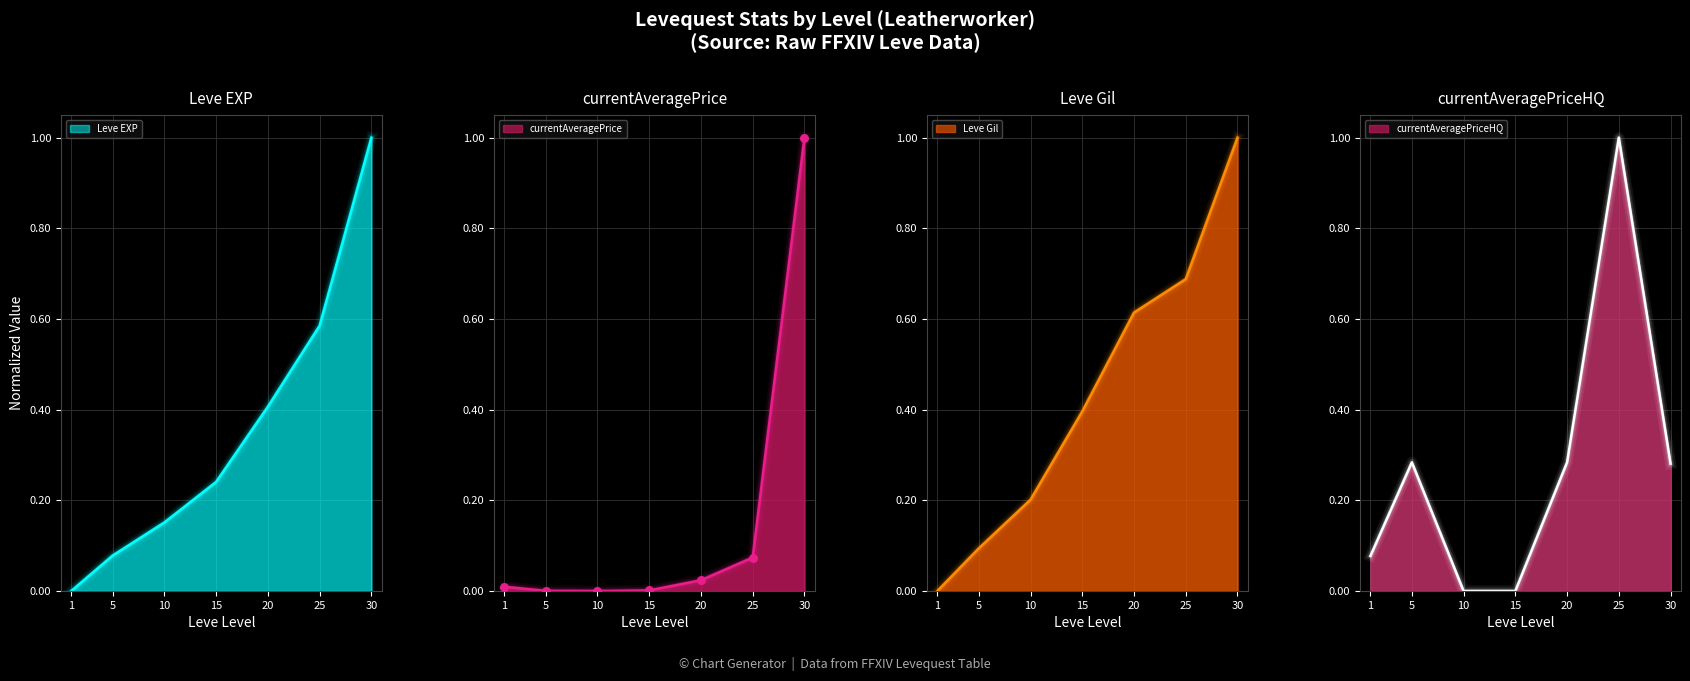

Is the value of currentAveragePriceHQ at 1 greater than the value of Leve Gil at 10?

No